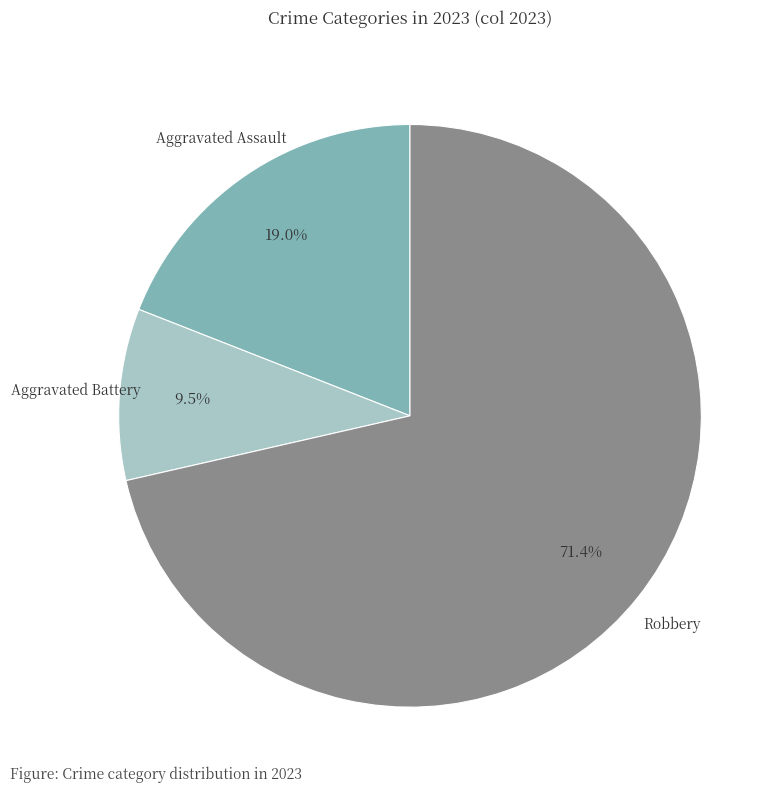

Do Aggravated Assault and Aggravated Battery together represent more than half of the pie?

No